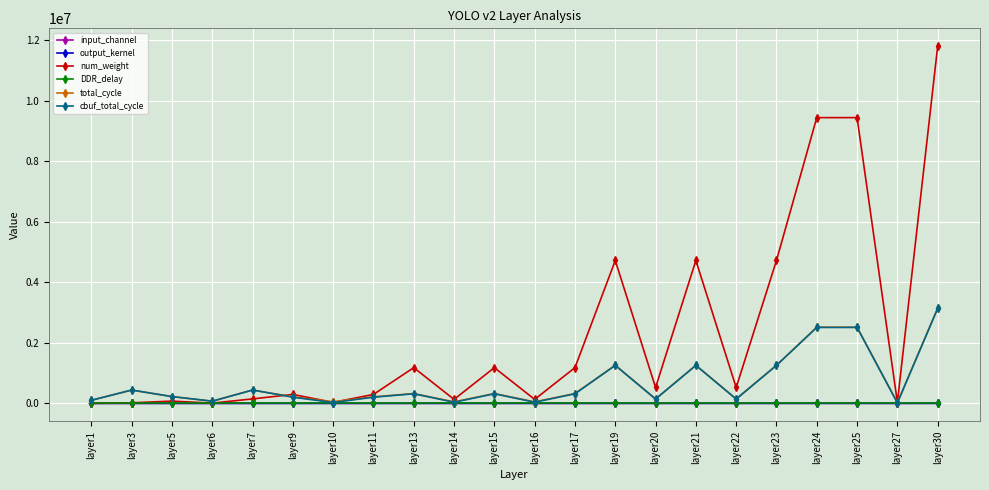

Which category has the highest value across all series?

layer30